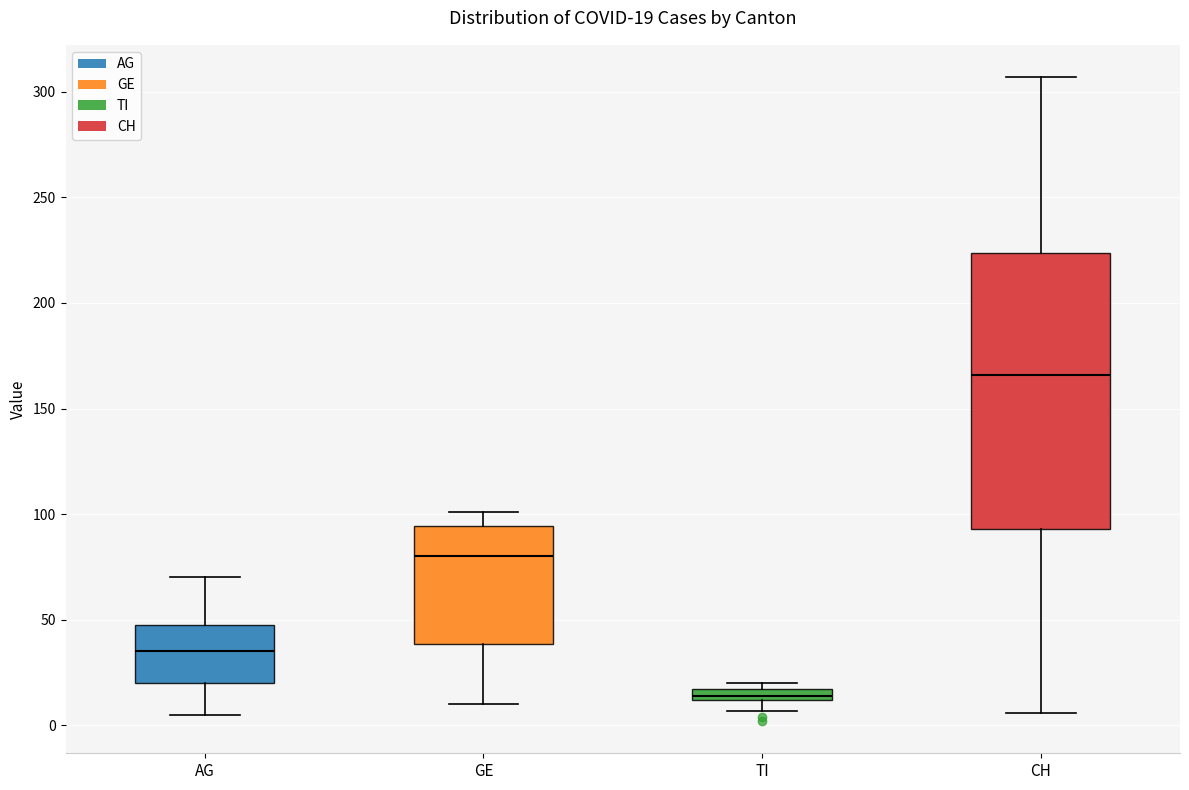

Which box is the tallest, from its lower edge to its upper edge?

CH